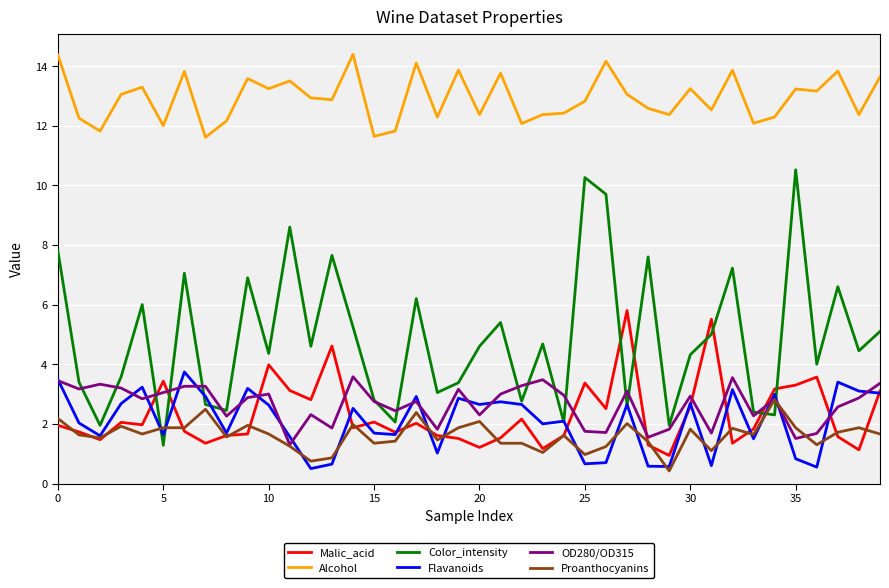

Which series has the widest spread of values?

Color_intensity